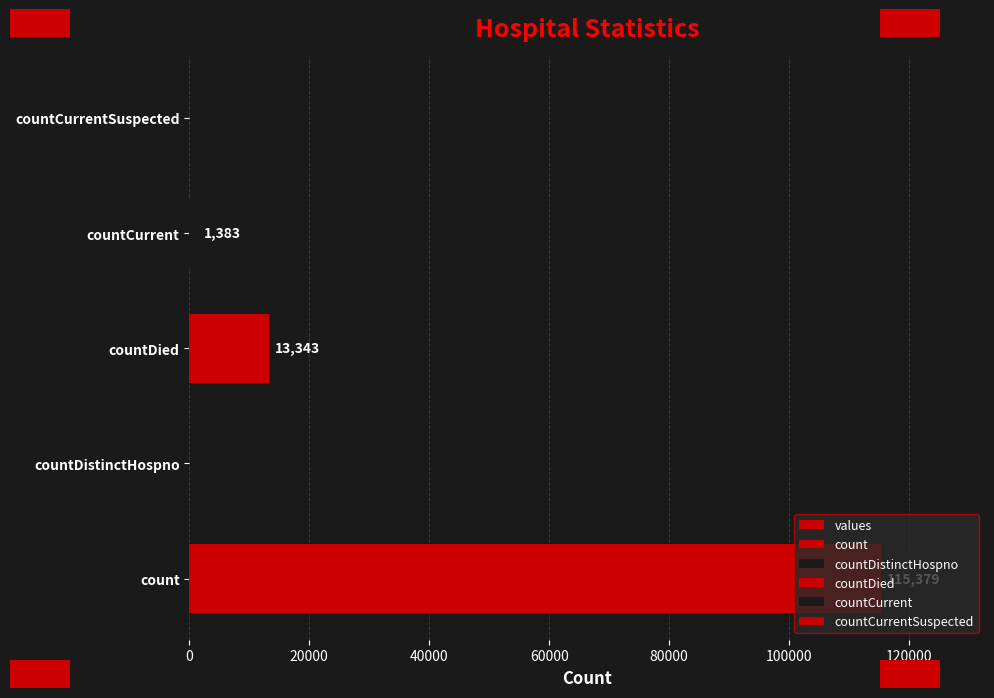

What is the difference between the maximum and minimum values?

115379